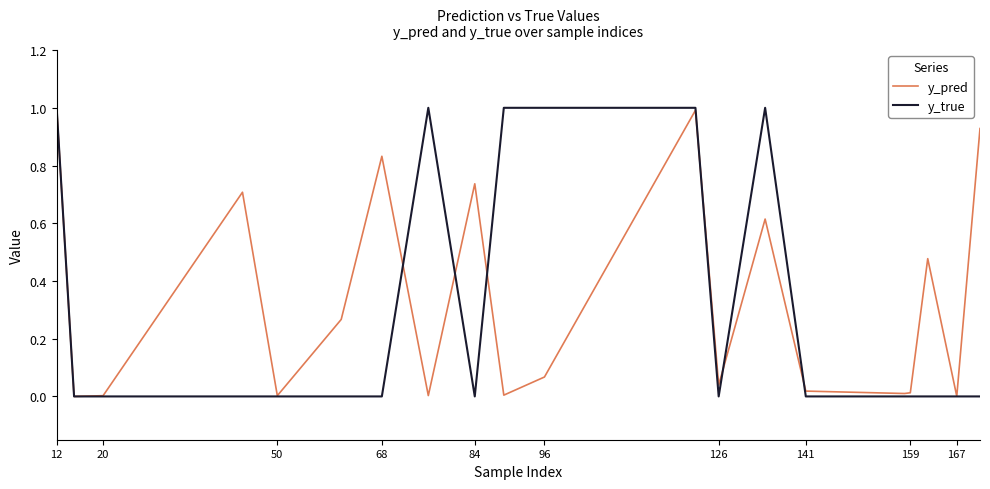

What are all the series names shown in the legend?

y_pred, y_true